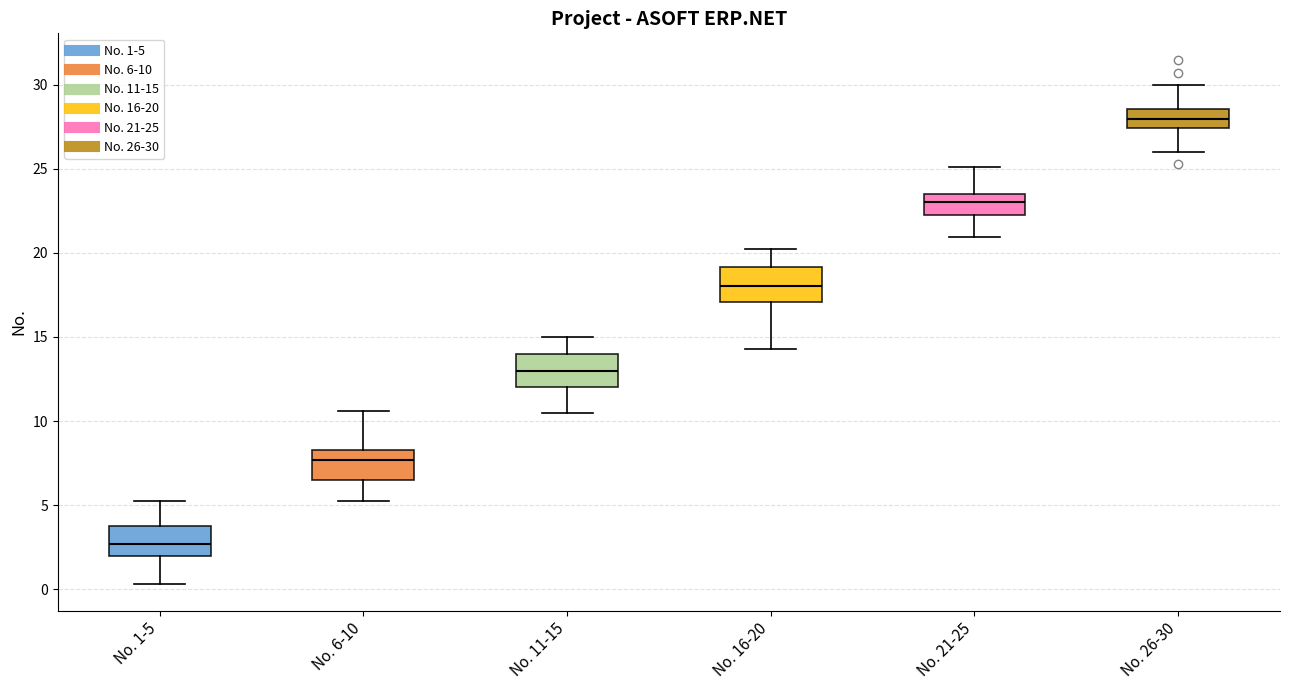

Where does the upper whisker of the box for No. 1-5 end on the y-axis? The values are not printed on the chart, so give them approximately, as read against the axis.

5.0